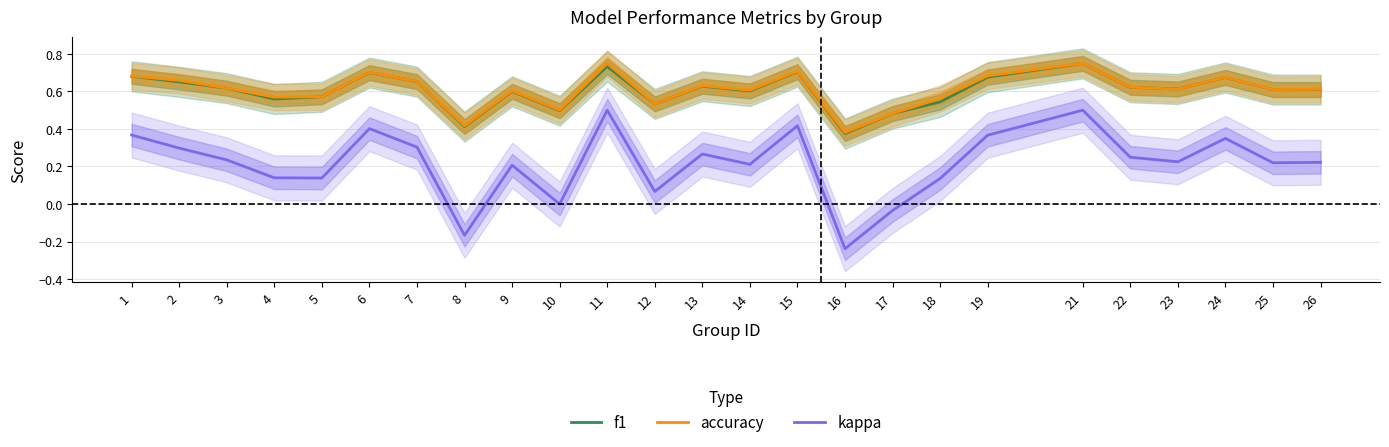

How many distinct data groups are displayed?

3